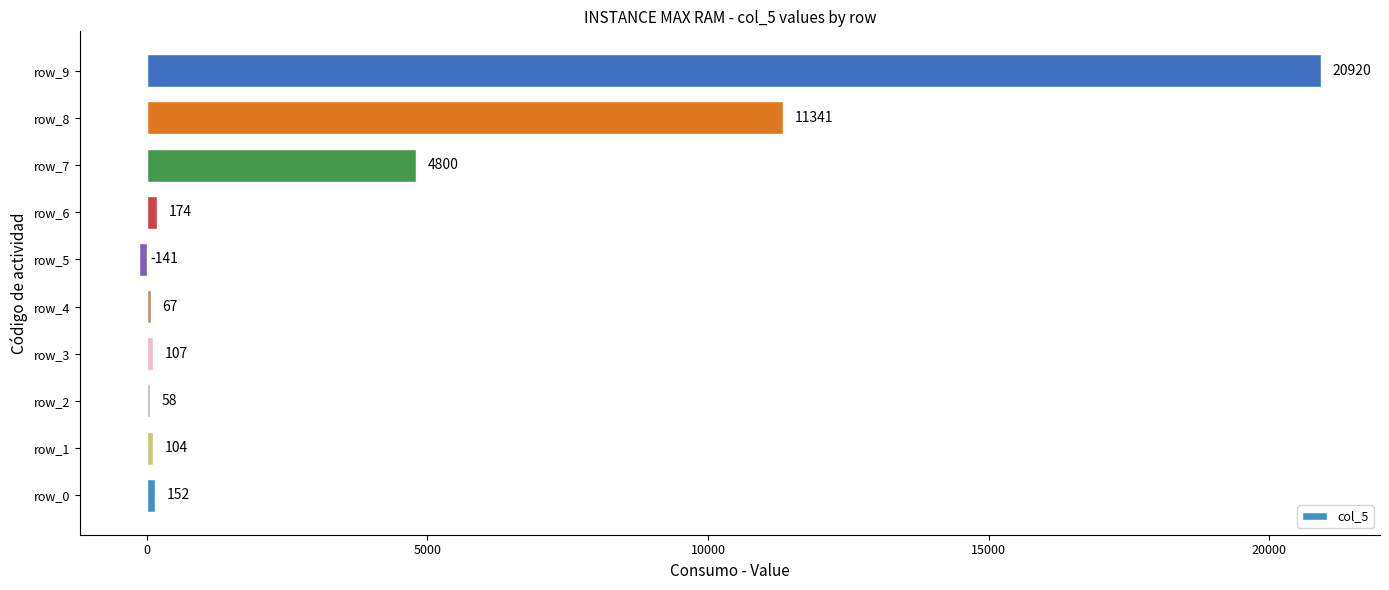

How many series are shown in this chart?

1